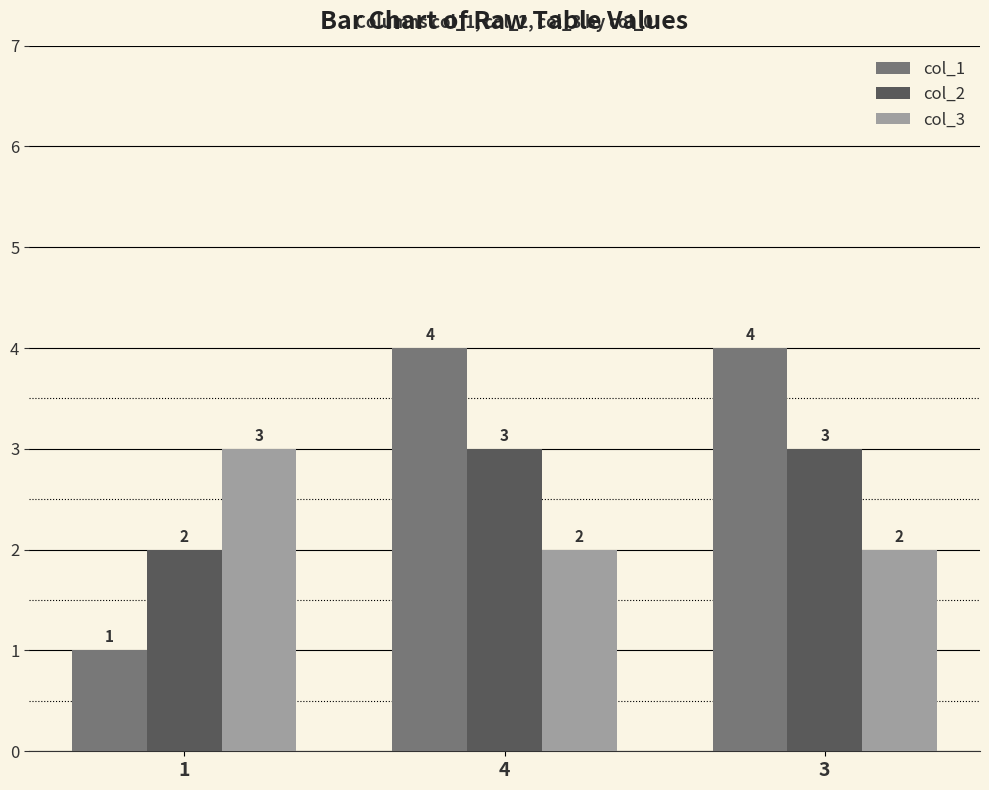

Is the value of col_1 at 4 greater than the value of col_3 at 1?

Yes